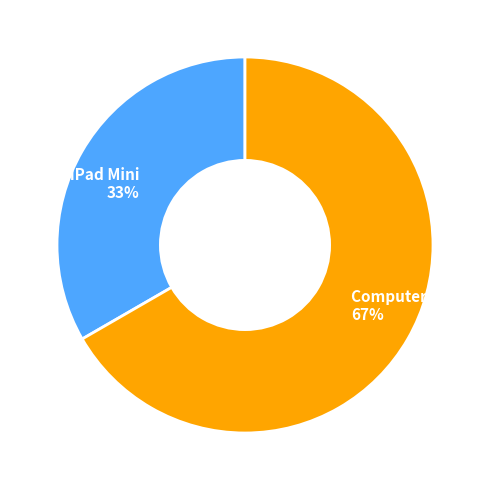

How many segments does this pie chart have?

2